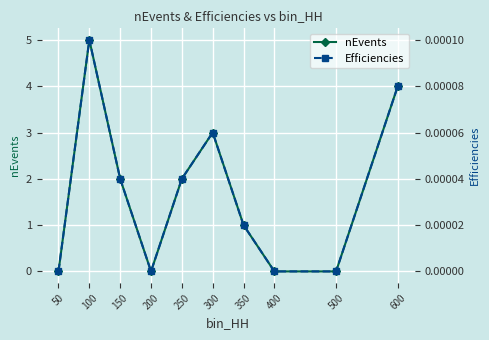

Reading right to left, list all the values displayed in this chart.

nEvents: 600=4.0	500=0.0	400=0.0	350=1.0	300=3.0	250=2.0	200=0.0	150=2.0	100=5.0	50=0.0
Efficiencies: 600=0.0	500=0.0	400=0.0	350=0.0	300=0.0	250=0.0	200=0.0	150=0.0	100=0.0	50=0.0